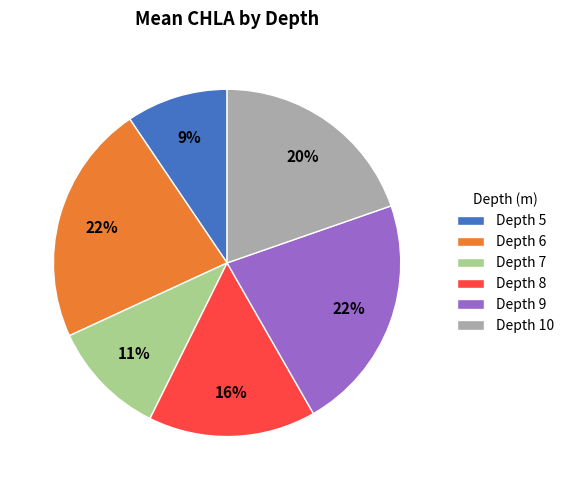

Count the number of slices in the pie.

6